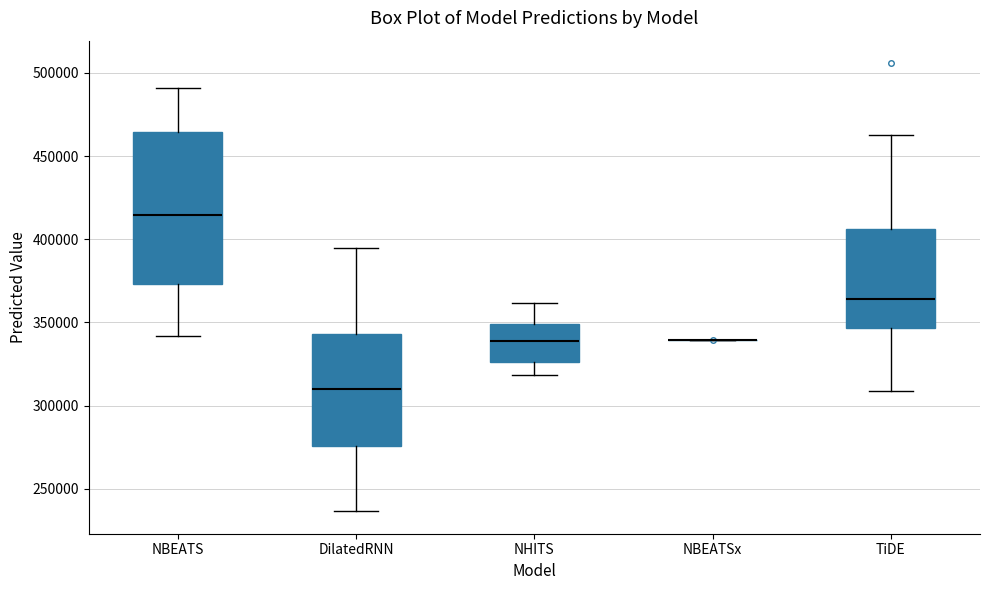

Where does the median line of the box for NBEATS sit on the y-axis? The values are not printed on the chart, so give them approximately, as read against the axis.

415000